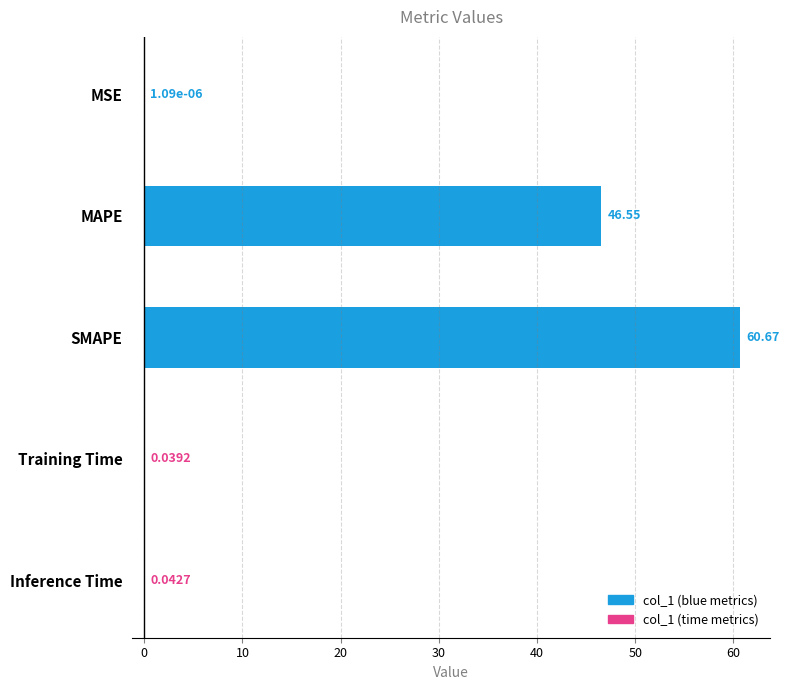

Are the bars grouped side by side (vs. stacked)?

No